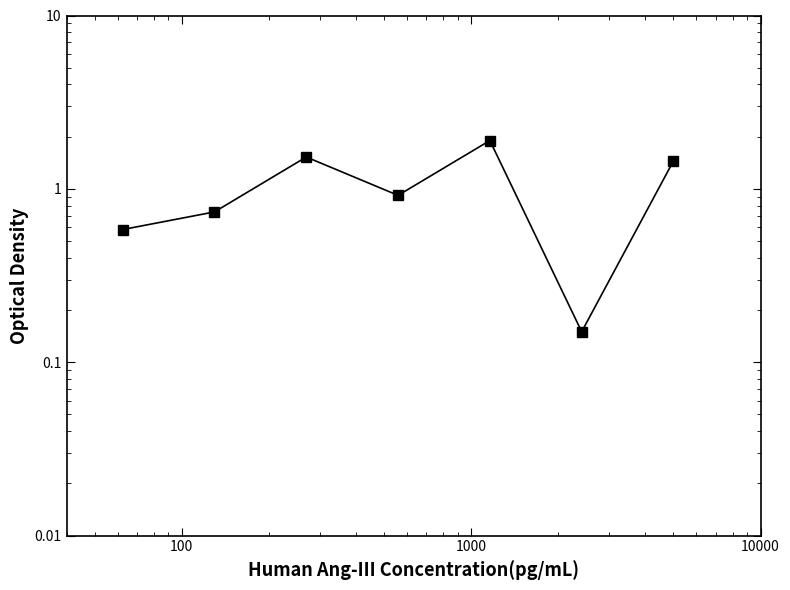

What is the difference between the maximum and second lowest values?

1.3